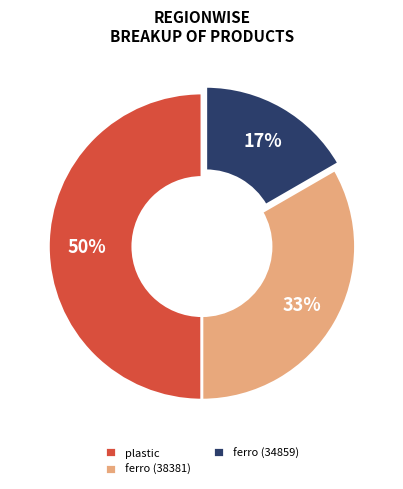

Does ferro (38381) represent more than half of the total?

No